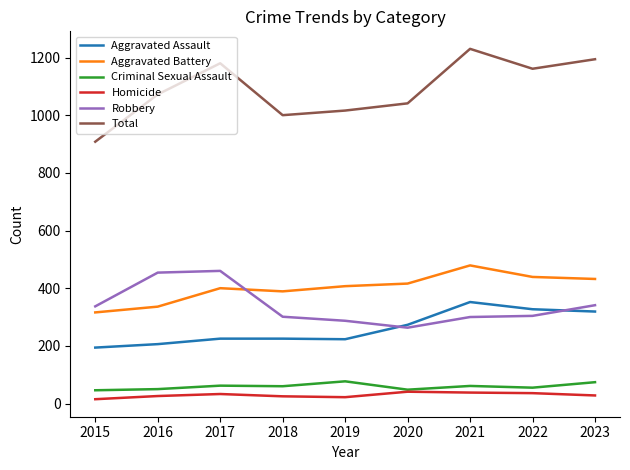

Read the Robbery value at 2022.

304